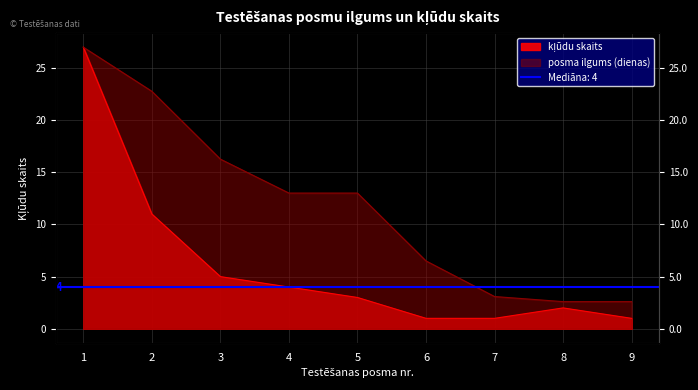

What are all the series names shown in the legend?

posma ilgums (dienas), kļūdu skaits